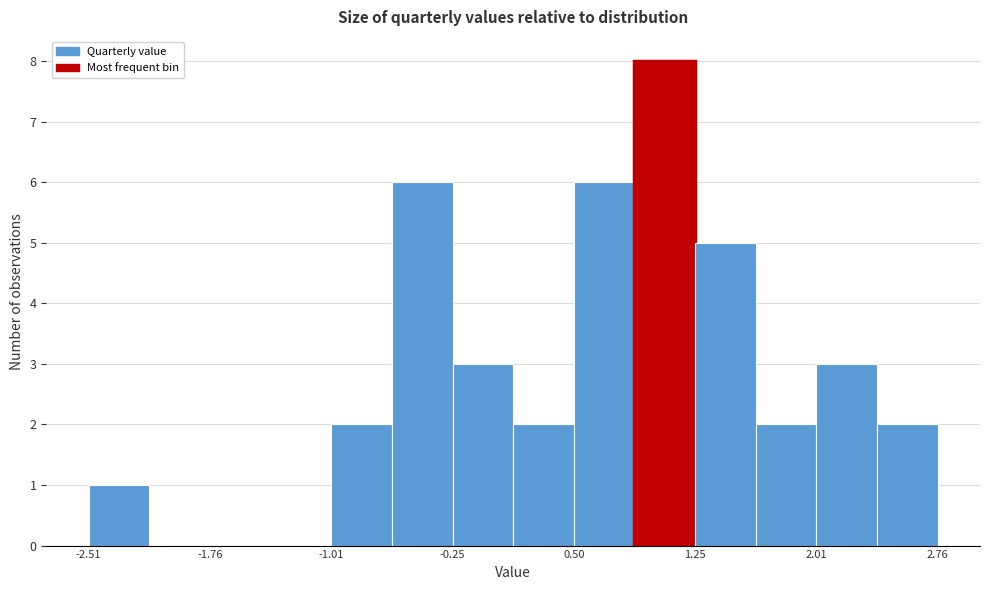

Read against the x-axis, roughly where is the centre of the tallest bar?

1.1